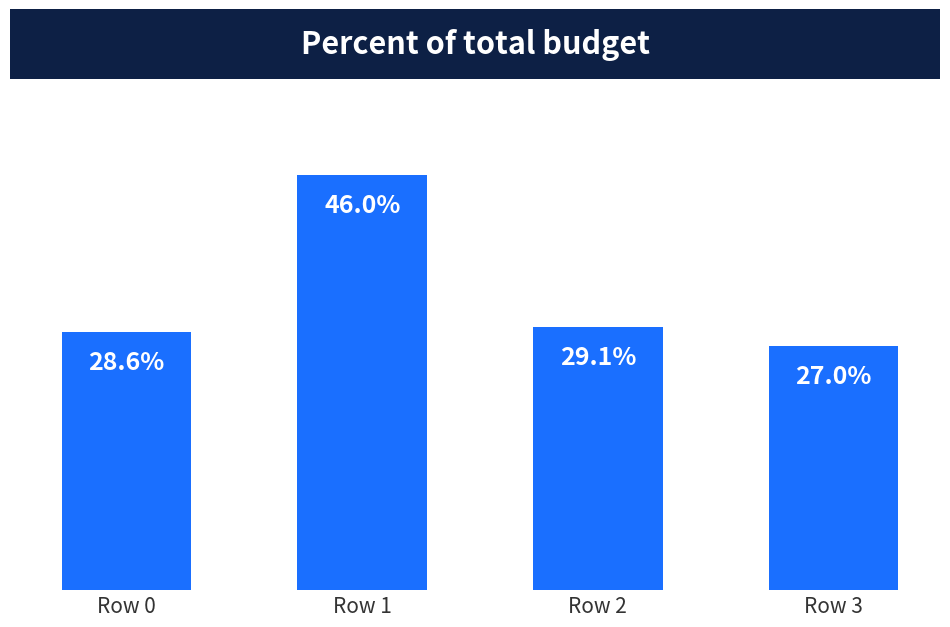

What is the approximate value at Row 1?

0.5